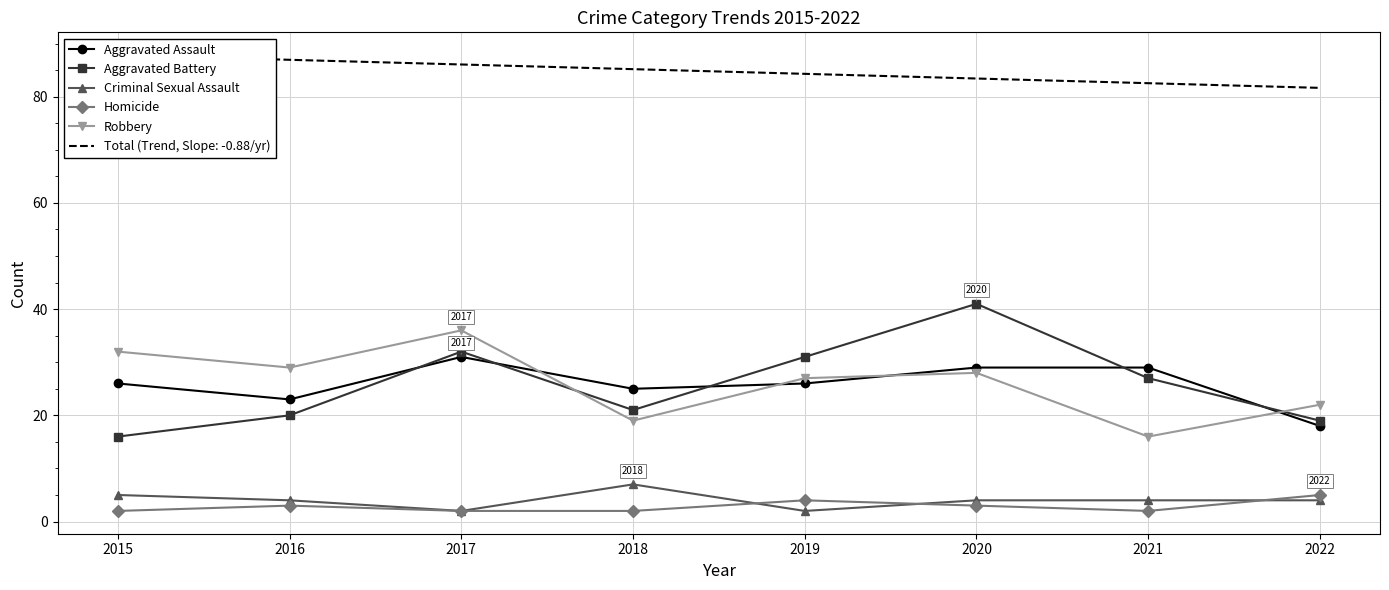

Where is Robbery nearest to the value 26?

2019